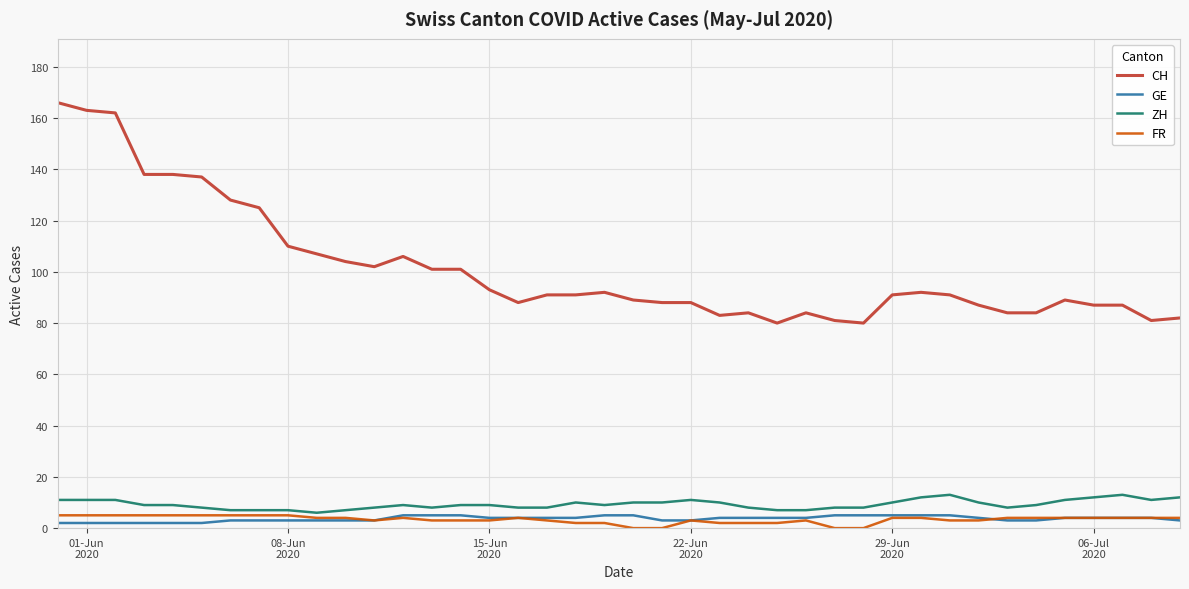

Count the number of categories in the chart.

40